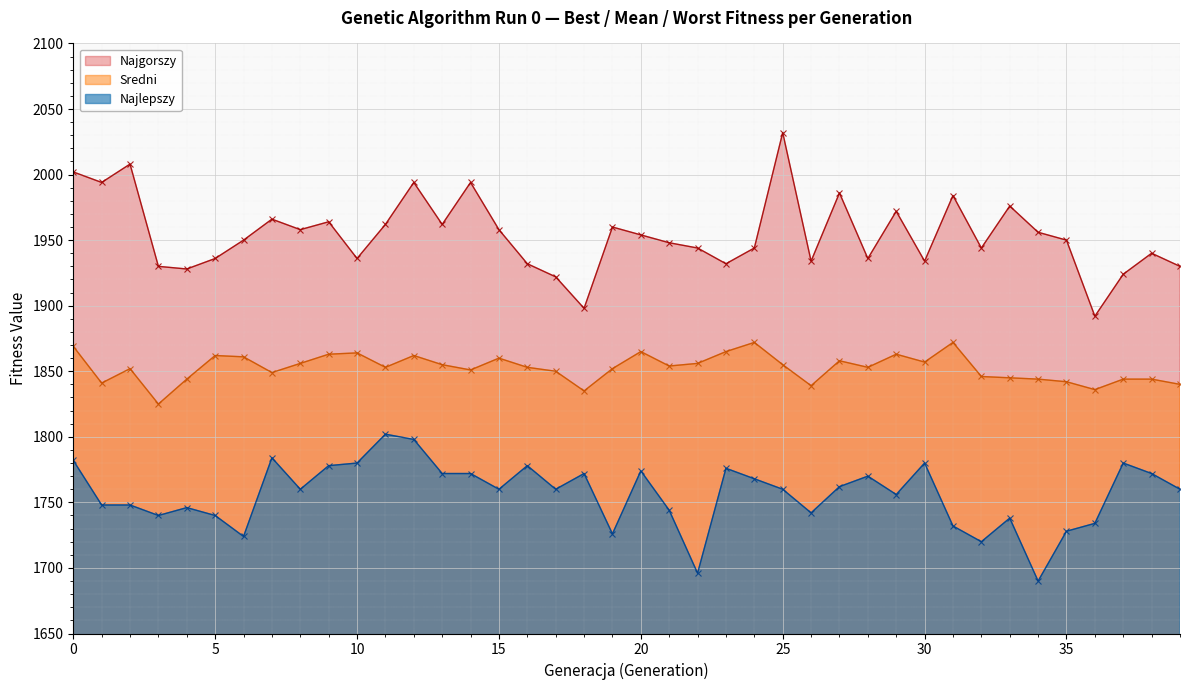

True or false: Najlepszy and Sredni intersect in this chart.

False